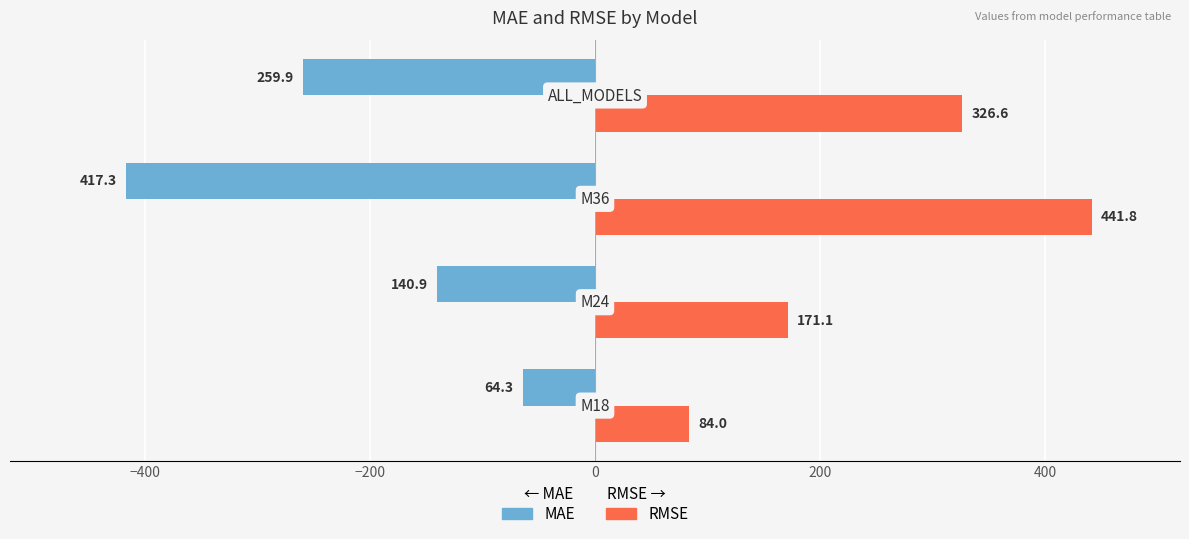

Rank the series by their average value, from lowest to highest.

MAE, RMSE